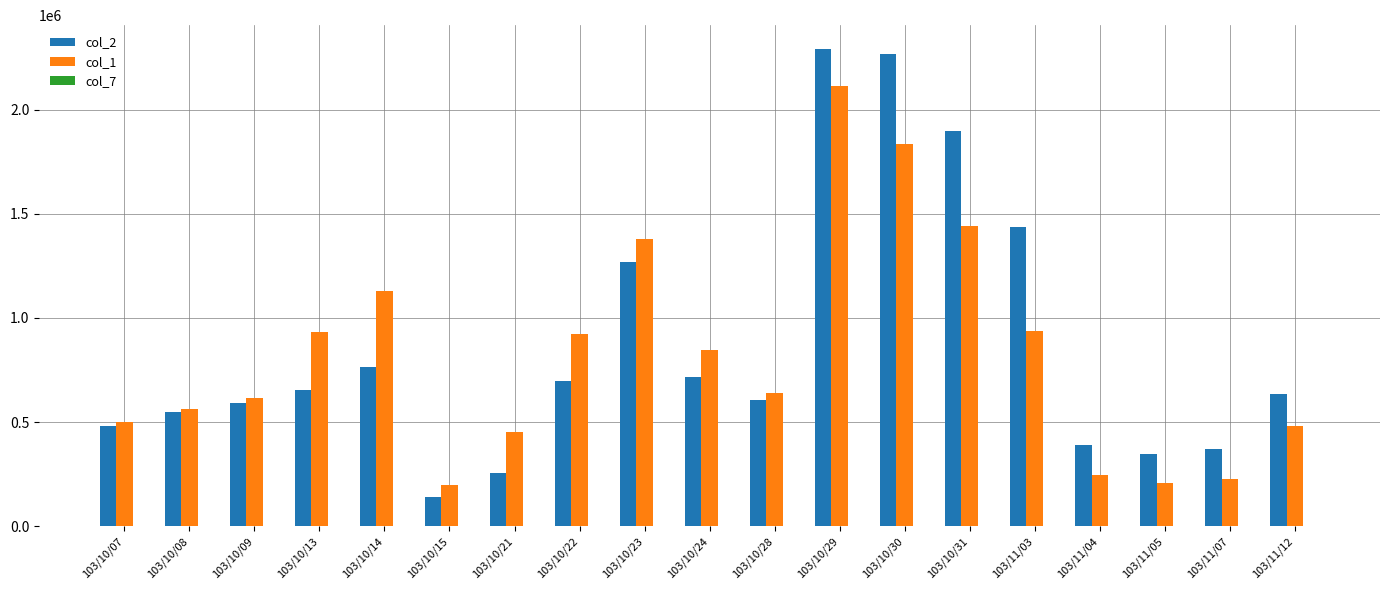

What is the approximate value of col_1 at 103/10/07?

501000